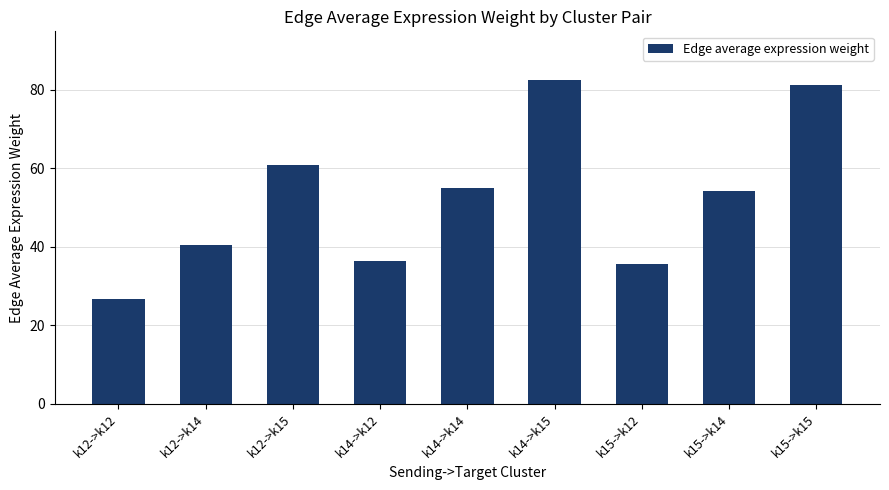

What is the sum of all values?

473.5